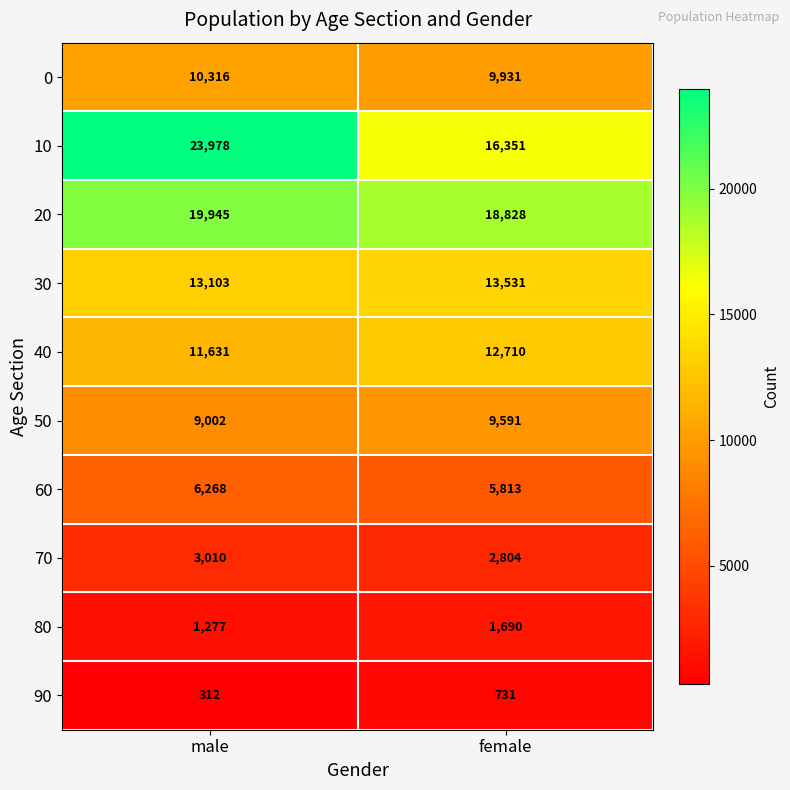

The value of 10 at female is 16351. True or false?

True